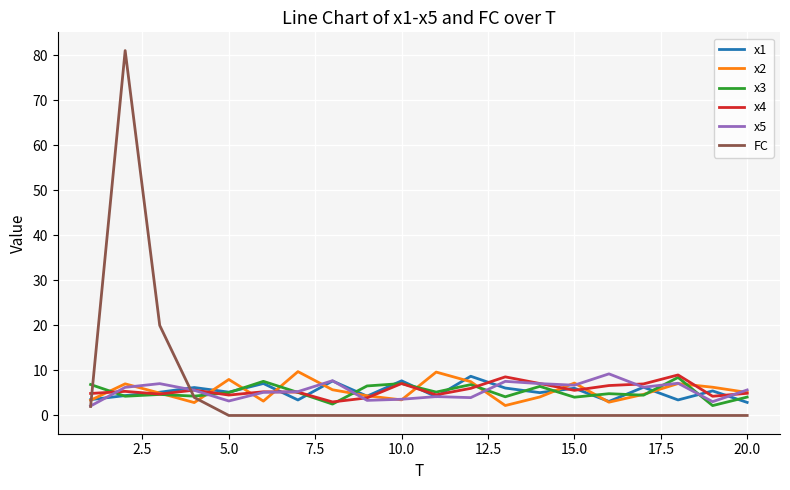

What is the greatest value displayed?

81.0